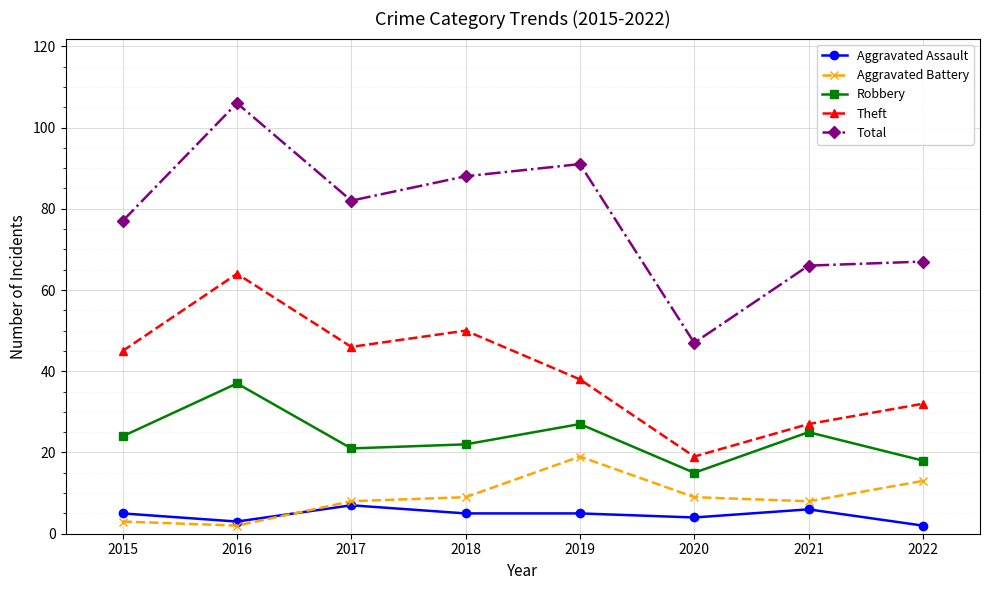

How many values in the Total series are below 82?

4